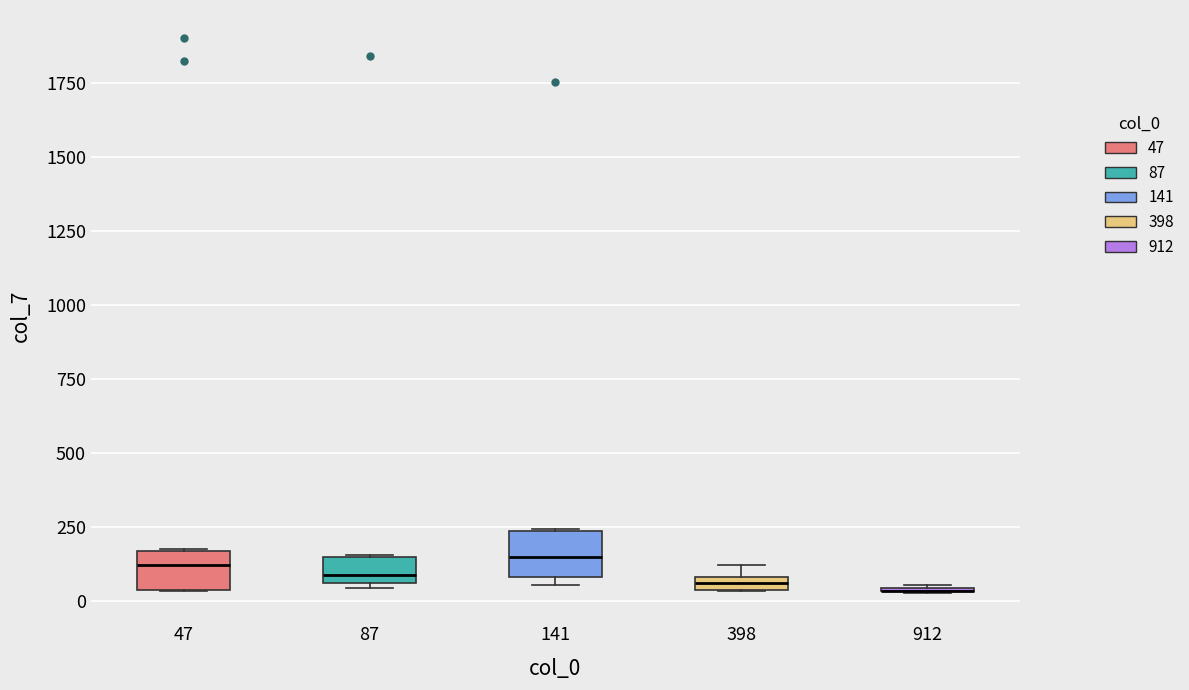

Where is the lower edge of the box at x = 141 on the y-axis? The values are not printed on the chart, so give them approximately, as read against the axis.

100